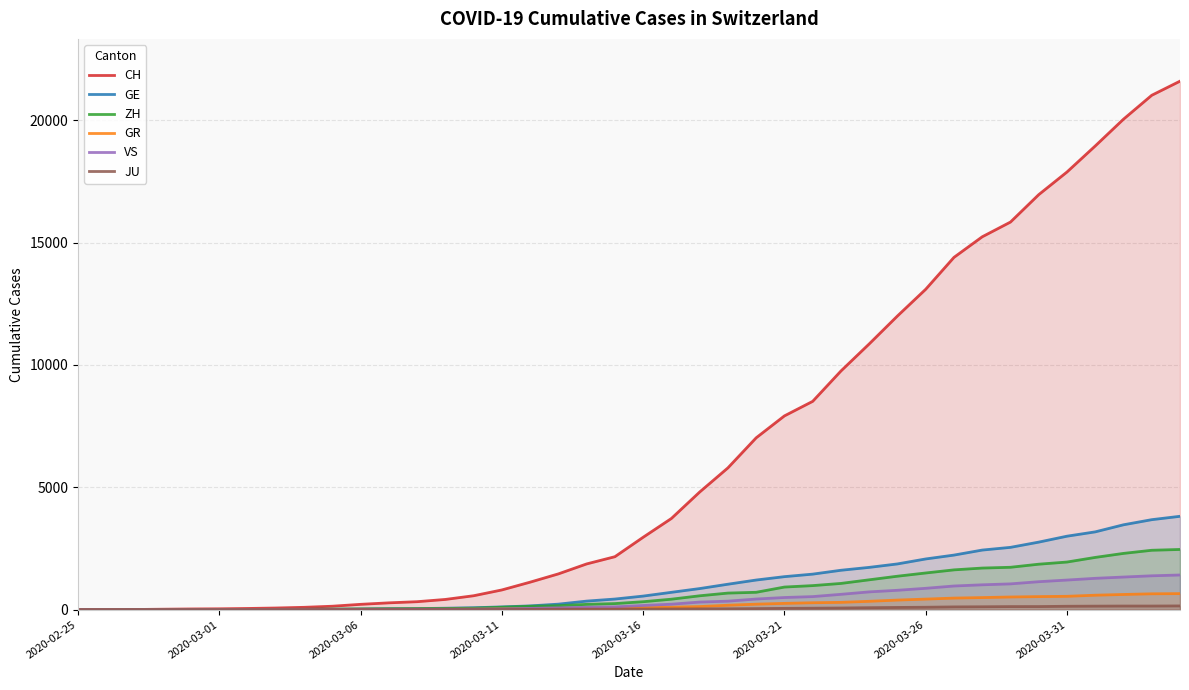

Which series changed the most between 19 and 36?

CH